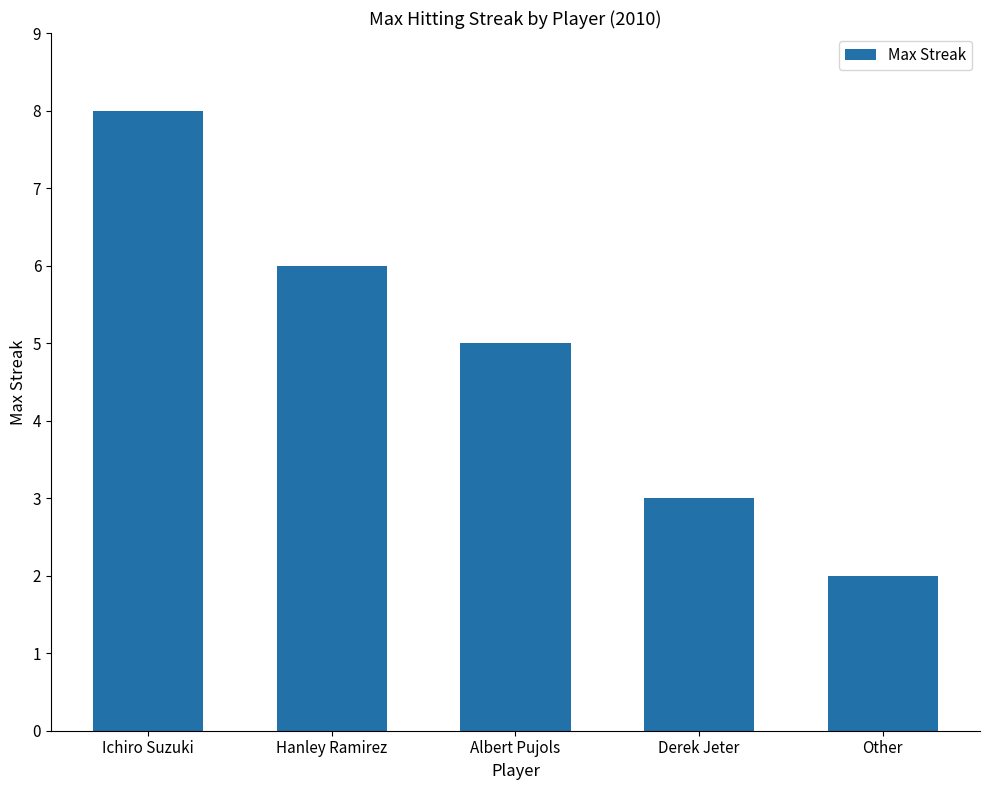

Where is the data nearest to the value 5?

Albert Pujols